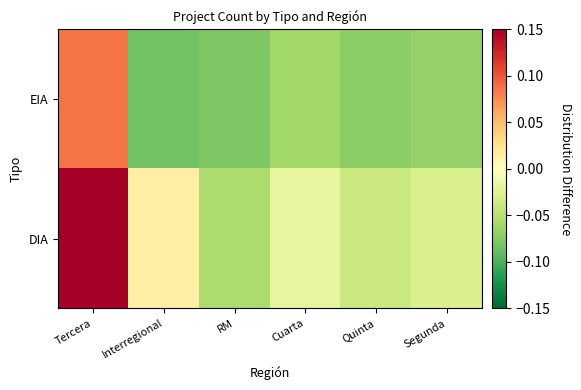

How many series are shown in this chart?

2